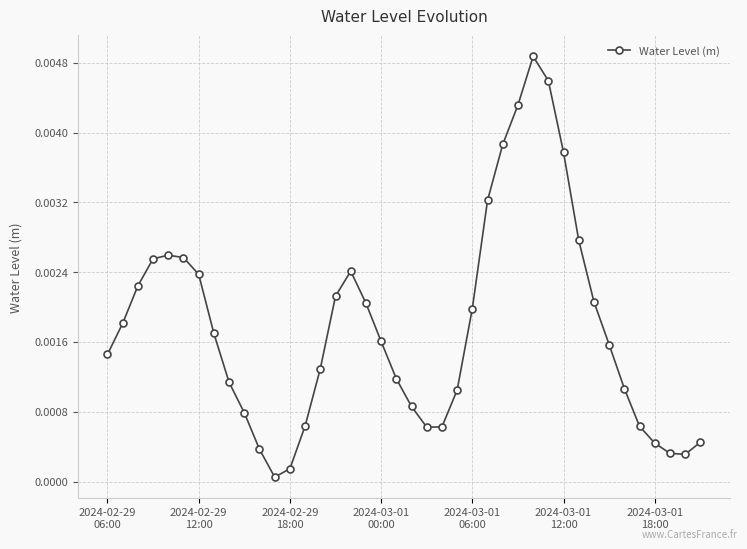

Count the number of data series in this chart.

1